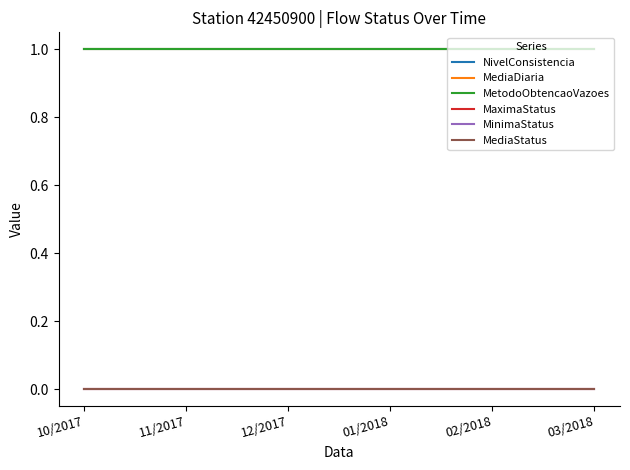

Does the chart display data point markers on the line(s)?

No